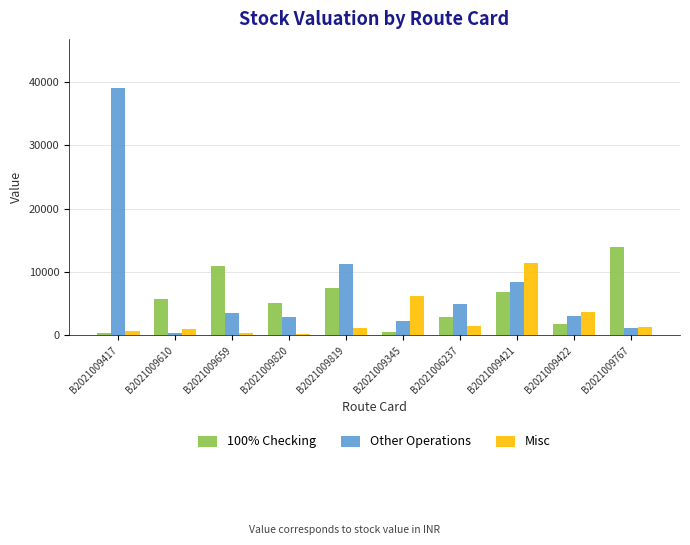

Rank the series by their maximum value, from highest to lowest.

Other Operations, 100% Checking, Misc